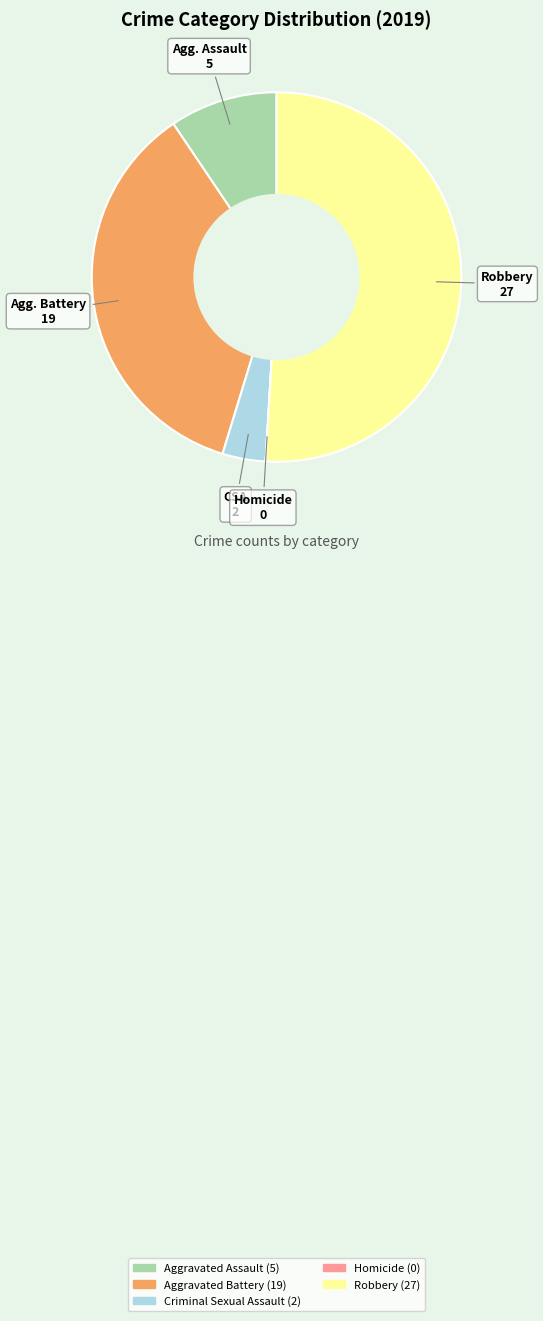

Combined, do Aggravated Battery and Robbery account for over 50%?

Yes